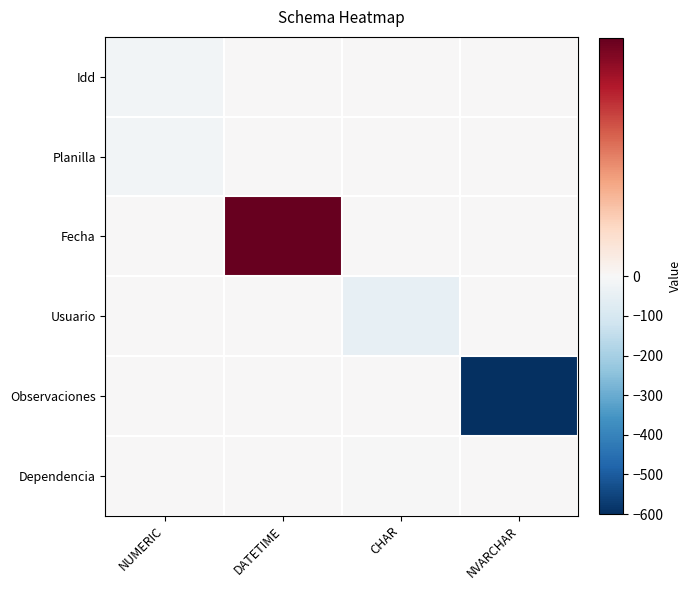

What is the maximum value shown in the chart?

1